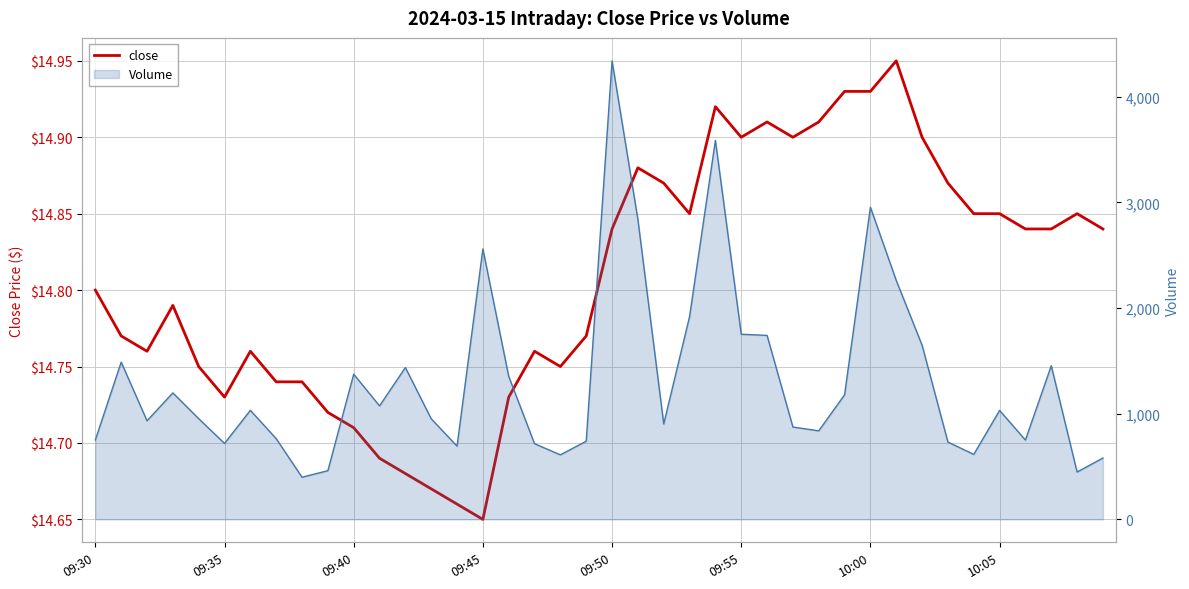

What is the change in value from 17 to 34?

+0.1